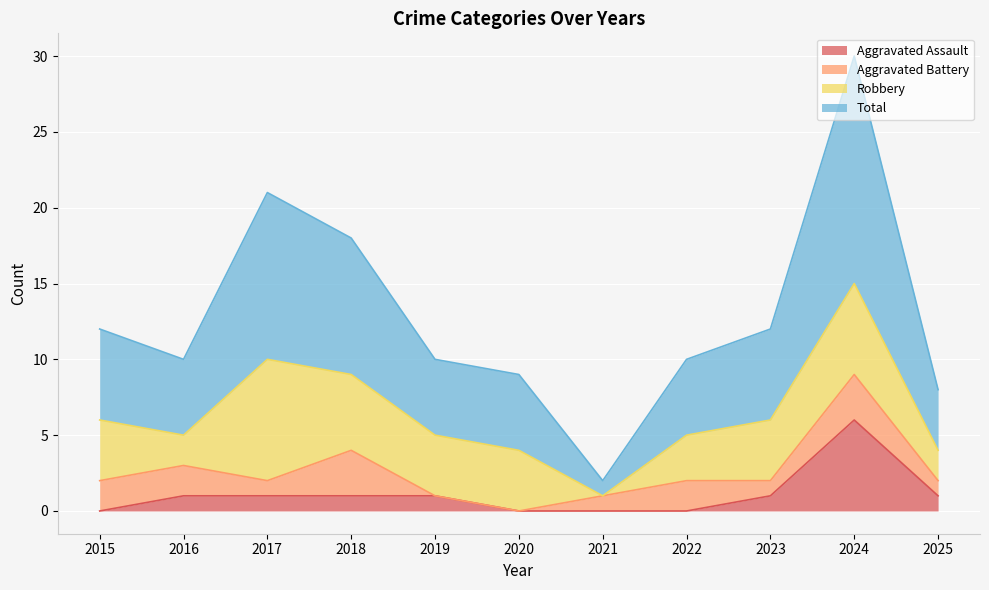

Which series changed the most between 2021 and 2023?

Total